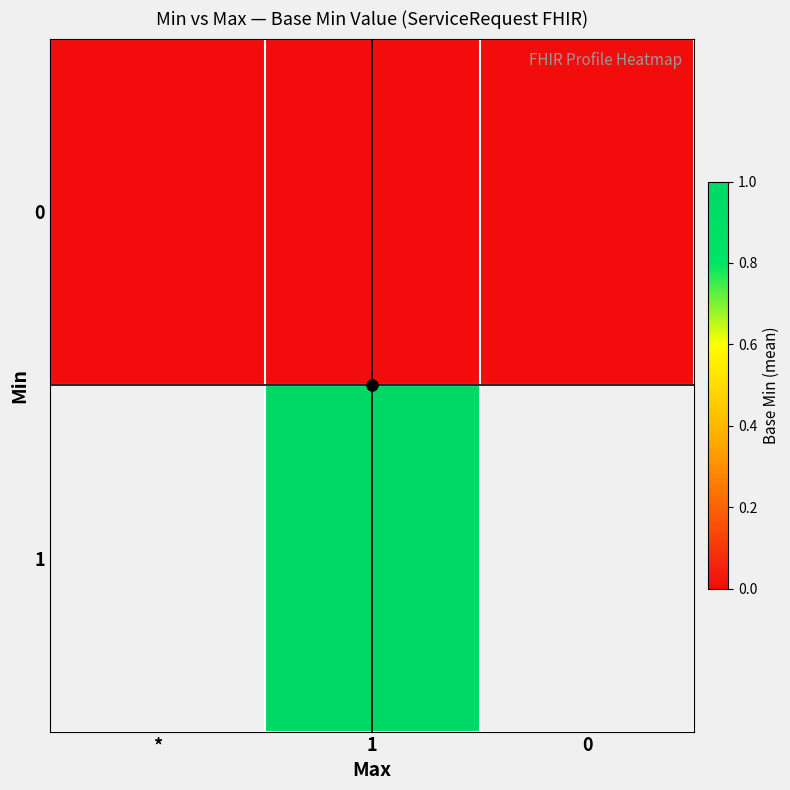

Rank the categories by 1 value from highest to lowest.

*, 1, 0